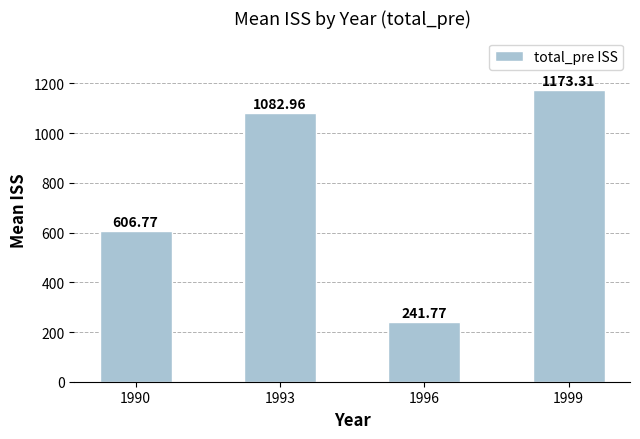

What is the difference between the maximum and second lowest values?

566.5